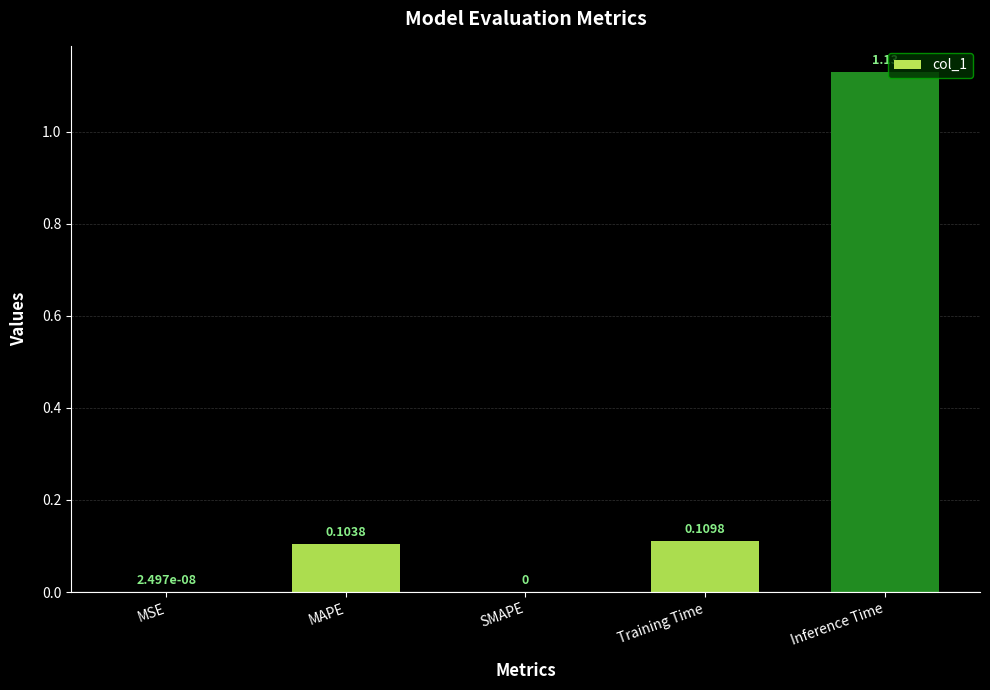

What is the change in value from MSE to Training Time?

+0.1